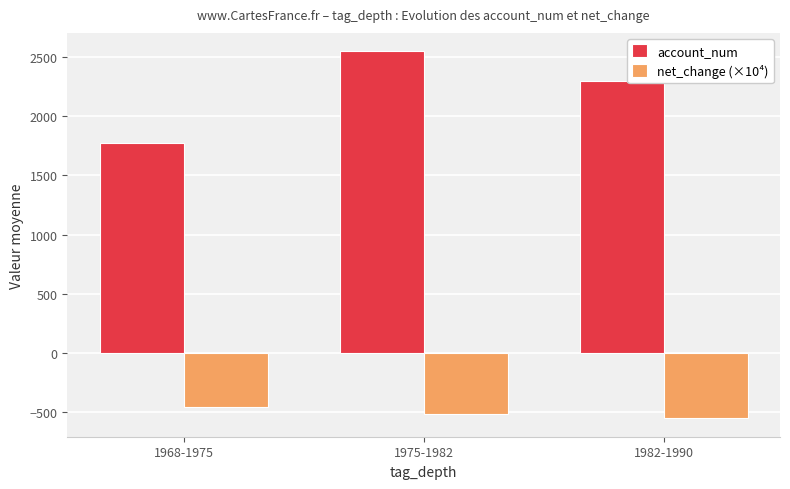

Reading left to right, list all the values displayed in this chart.

account_num: 1968-1975=1773.2	1975-1982=2547.2	1982-1990=2298.5
net_change (×10⁴): 1968-1975=-456.7	1975-1982=-509.7	1982-1990=-549.5